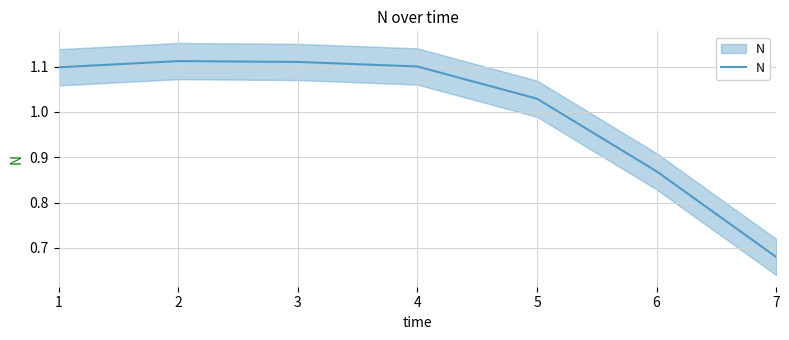

How many points are higher than both their immediate neighbors (excluding endpoints)?

1